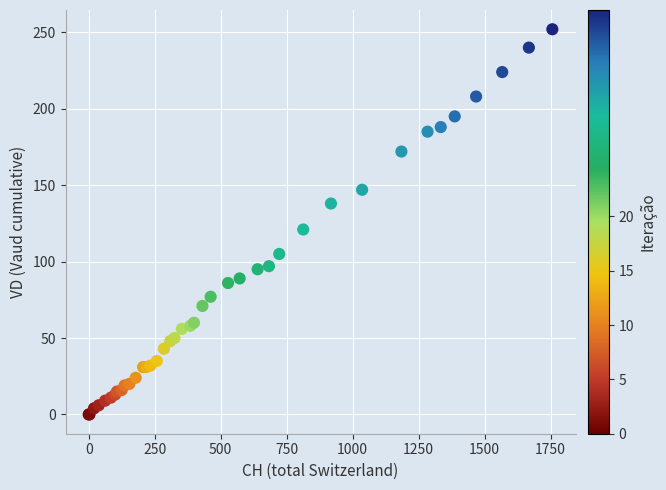

What Y value in the scatter plot is closest to 126?

121